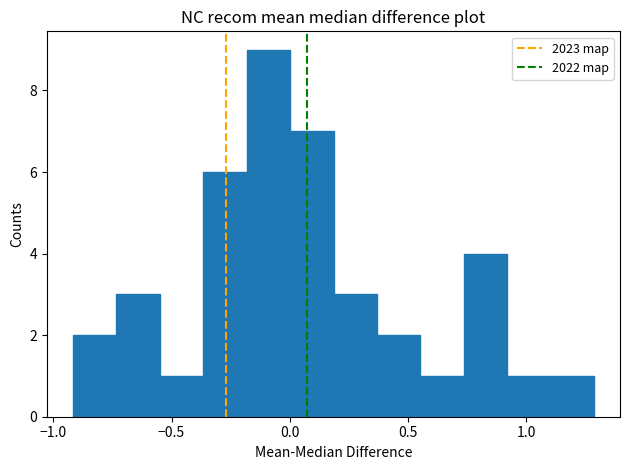

Around what value on the x-axis is the tallest bar? Give the approximate position of its centre, as read against the axis.

-0.10